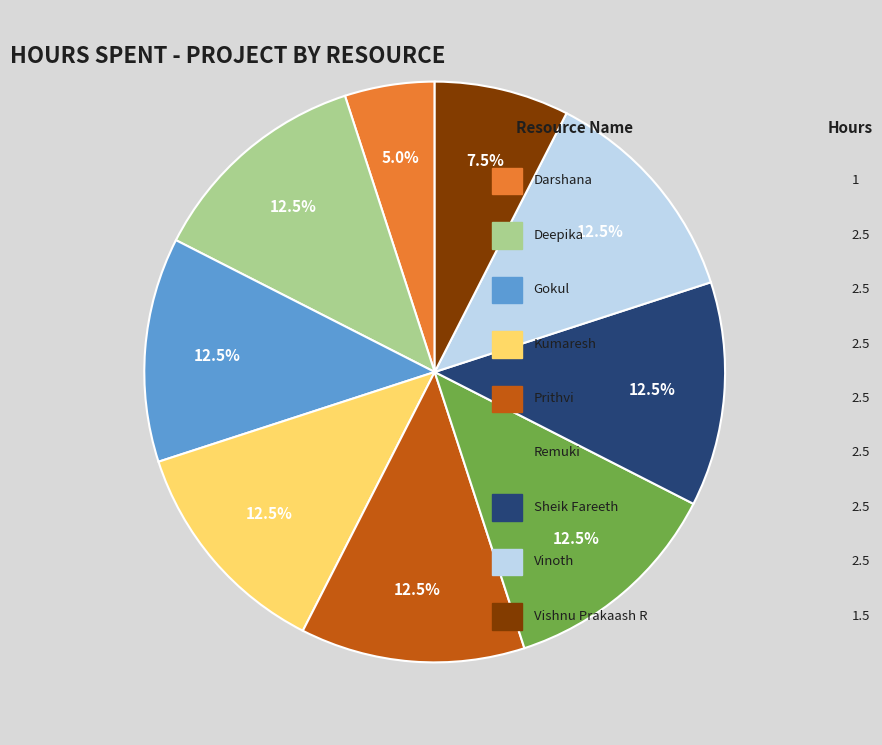

Is there a majority slice in this chart?

No